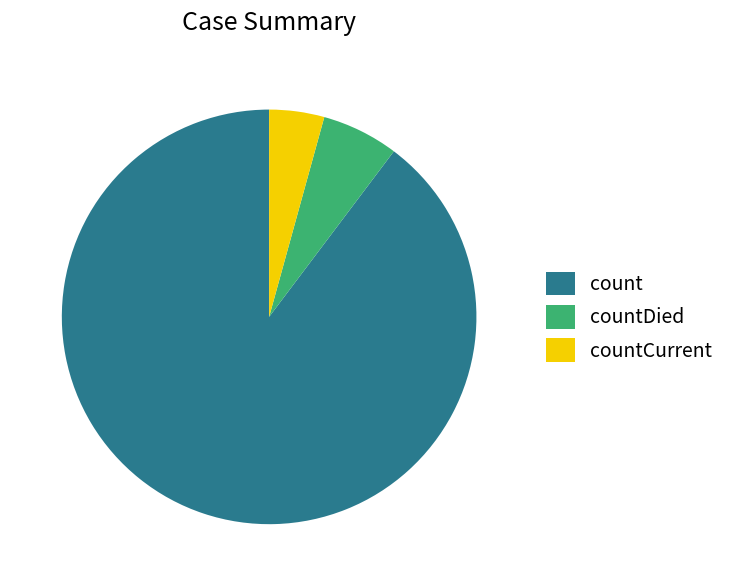

The countCurrent slice represents 4% of the pie. True or false?

True